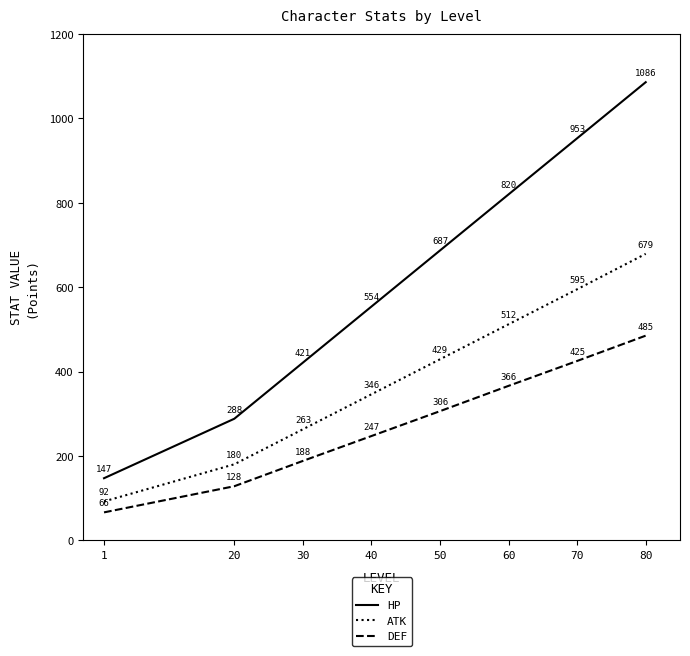

Reading left to right, extract all data points from this chart.

HP: 1=147	20=288	30=421	40=554	50=687	60=820	70=953	80=1086
ATK: 1=92	20=180	30=263	40=346	50=429	60=512	70=595	80=679
DEF: 1=66	20=128	30=188	40=247	50=306	60=366	70=425	80=485